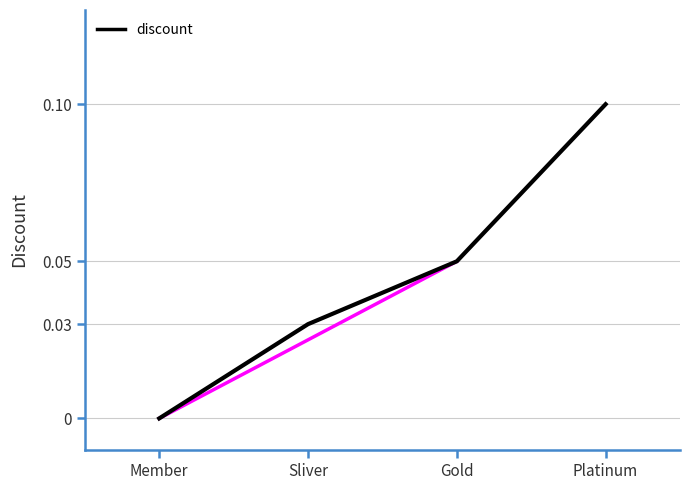

Which label corresponds to the smallest value in the chart?

Member